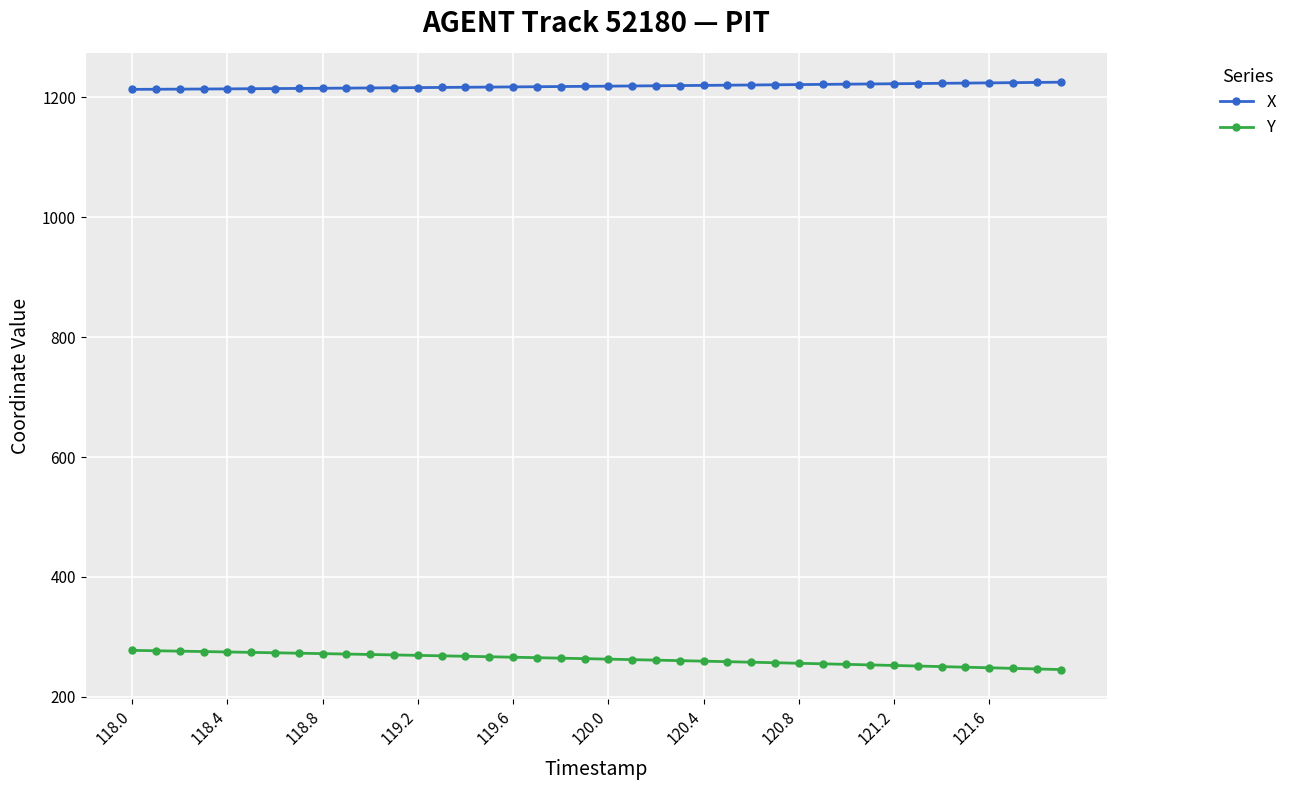

What are all the series names shown in the legend?

X, Y